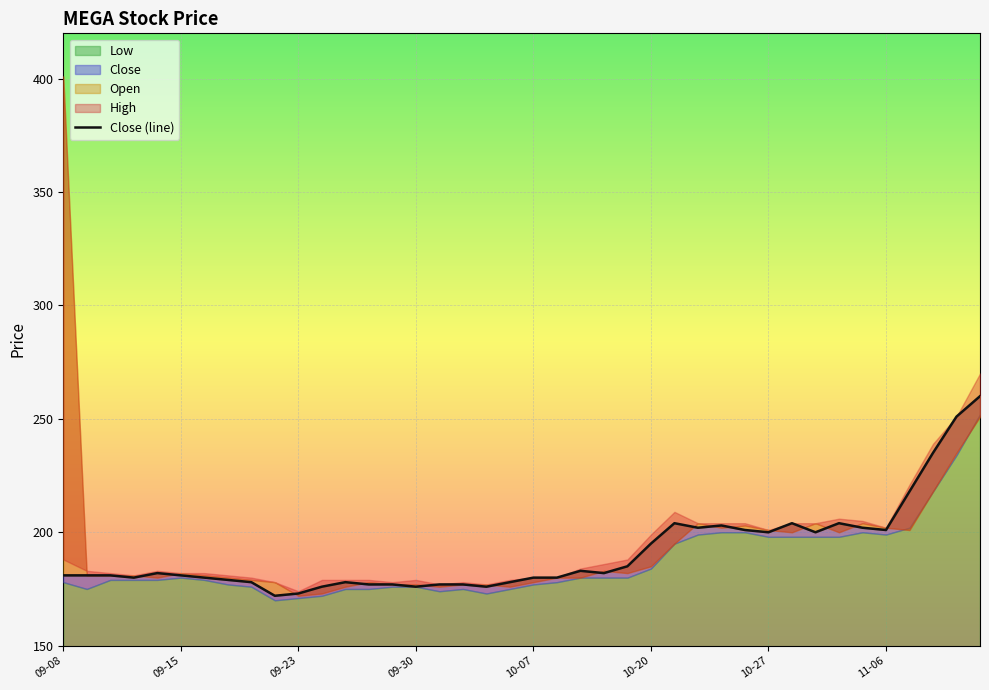

What is the label of the 17th point from the right?

2013-10-10